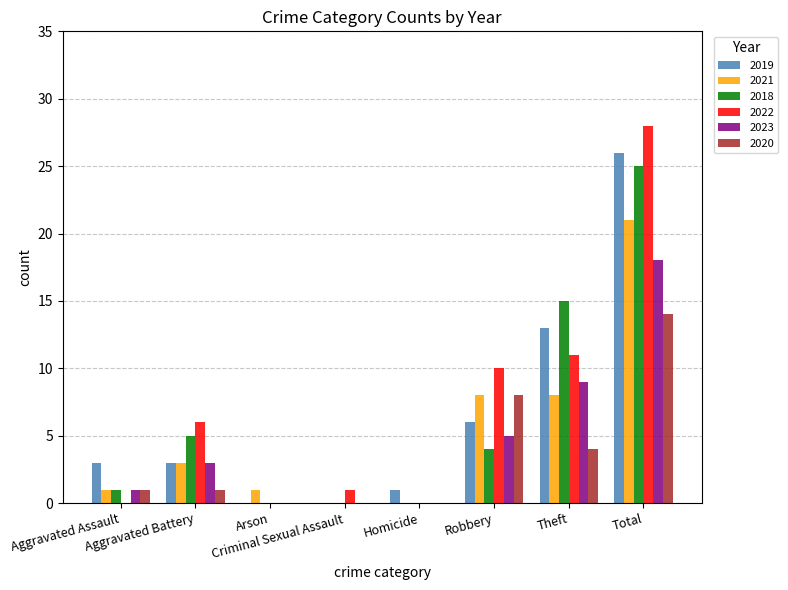

What is the sum of all 2021 values?

42